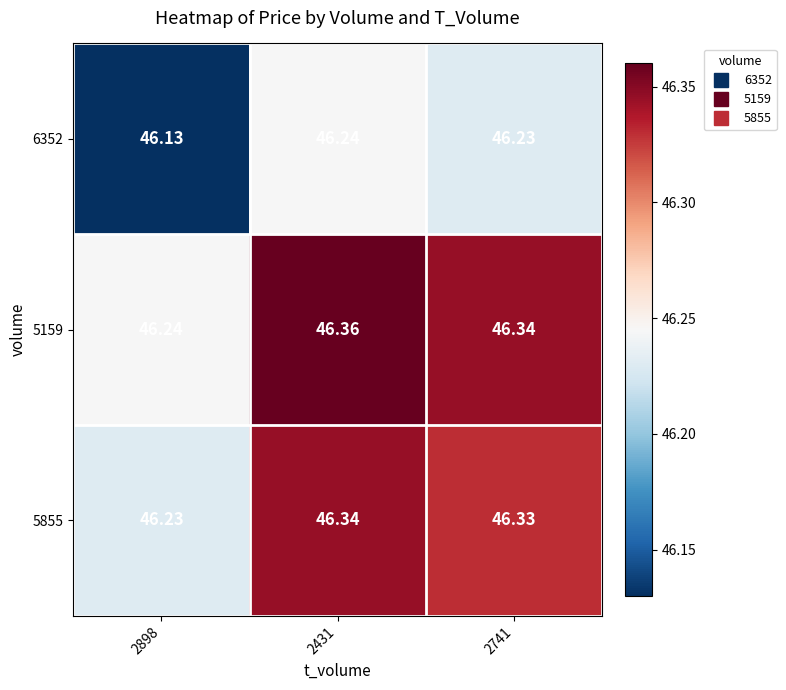

Is the value of 5159 at 2741 greater than the value of 6352 at 2898?

Yes